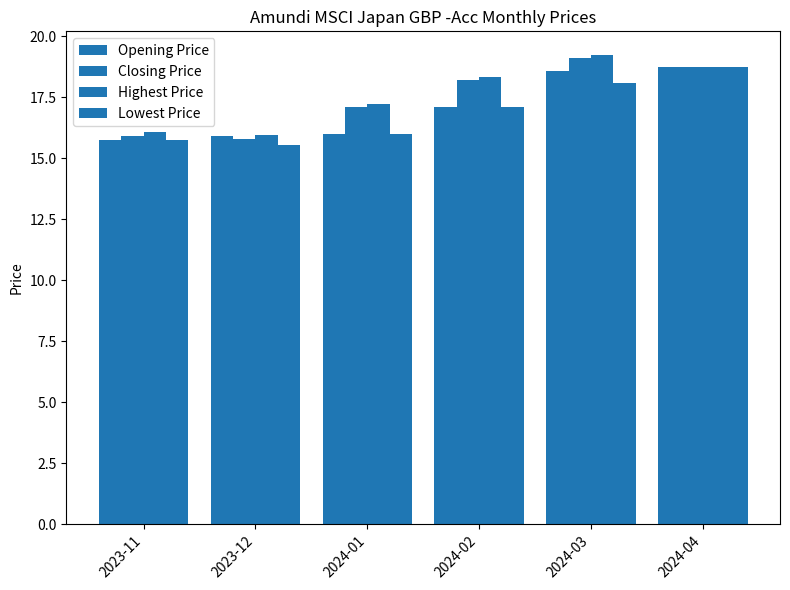

Does the chart contain any negative values?

No